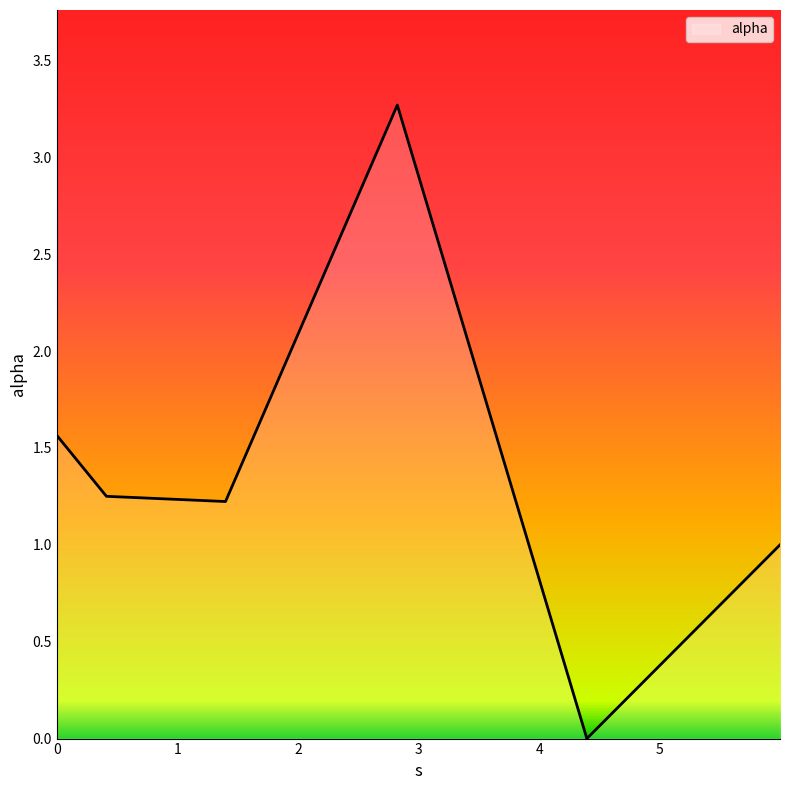

How many interior local valleys (lower than both neighbors) does the data have?

2